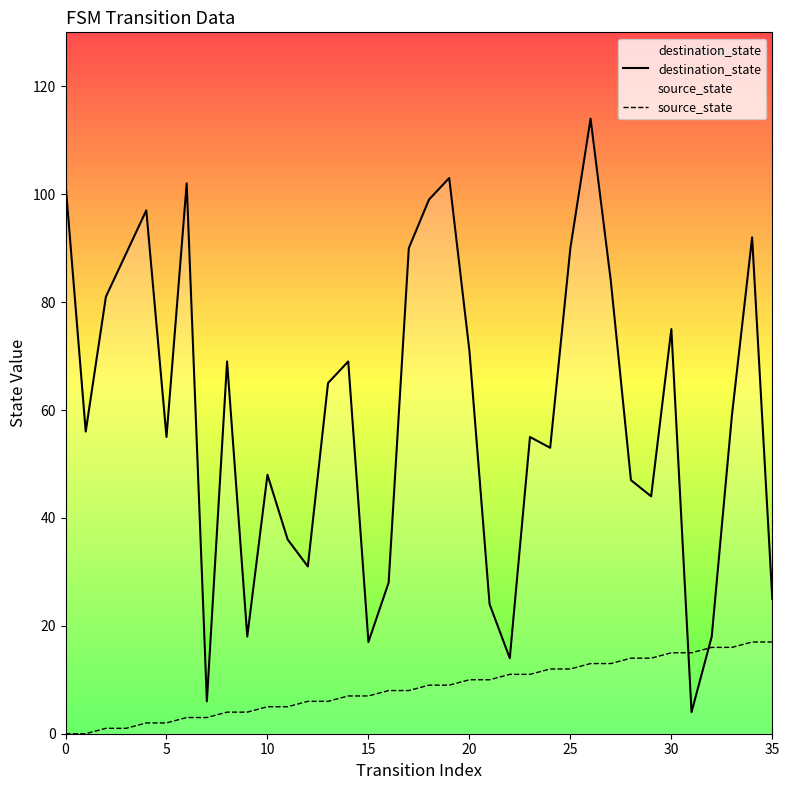

What is the label of the 15th point from the left?

14